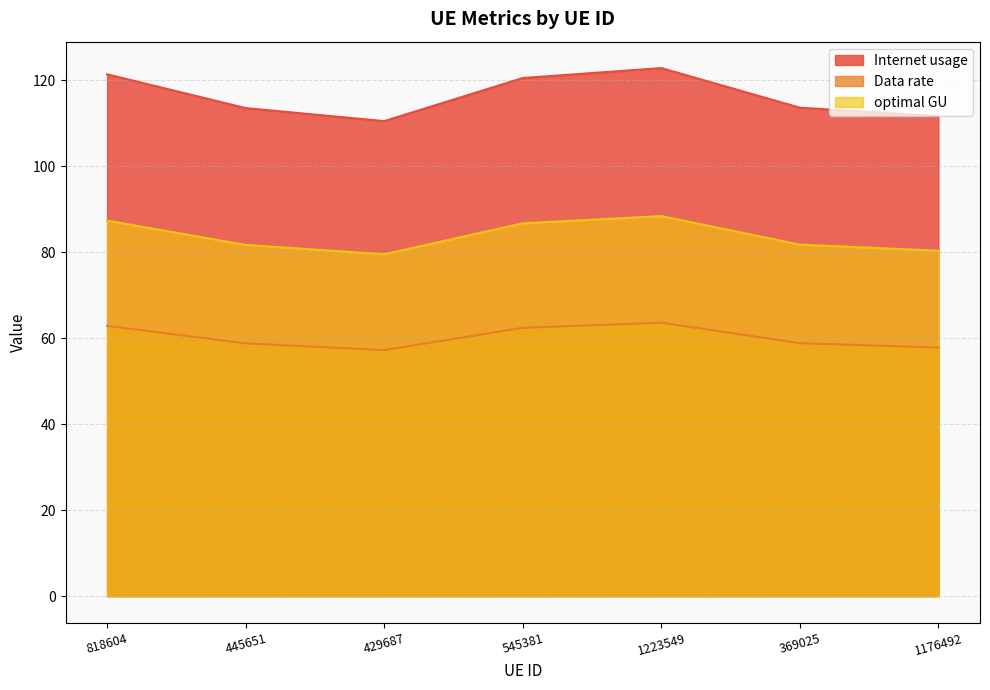

What are all the series names shown in the legend?

Internet usage, Data rate, optimal GU